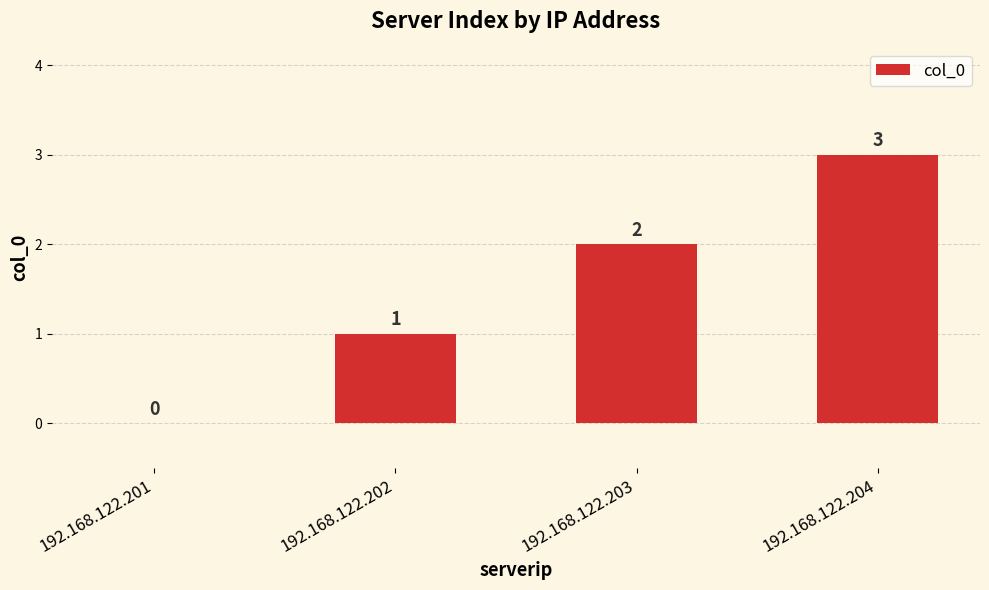

The value at 192.168.122.204 is 3. True or false?

True